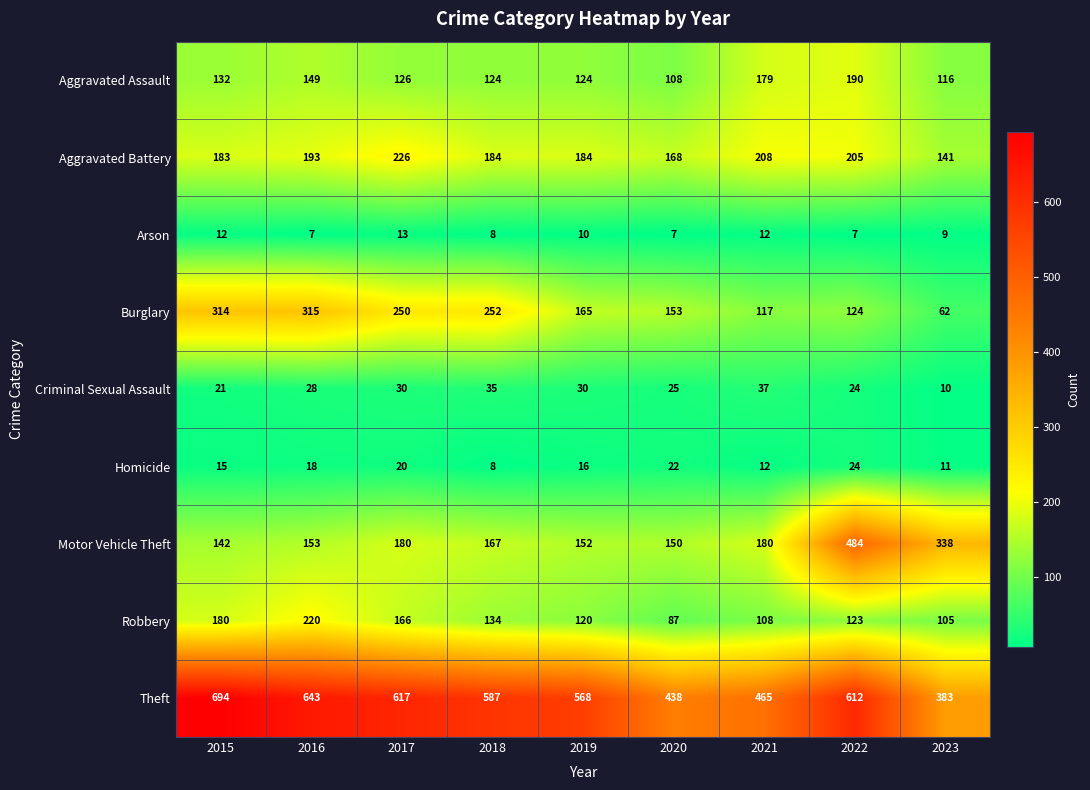

What is the lowest value of the Theft series?

383